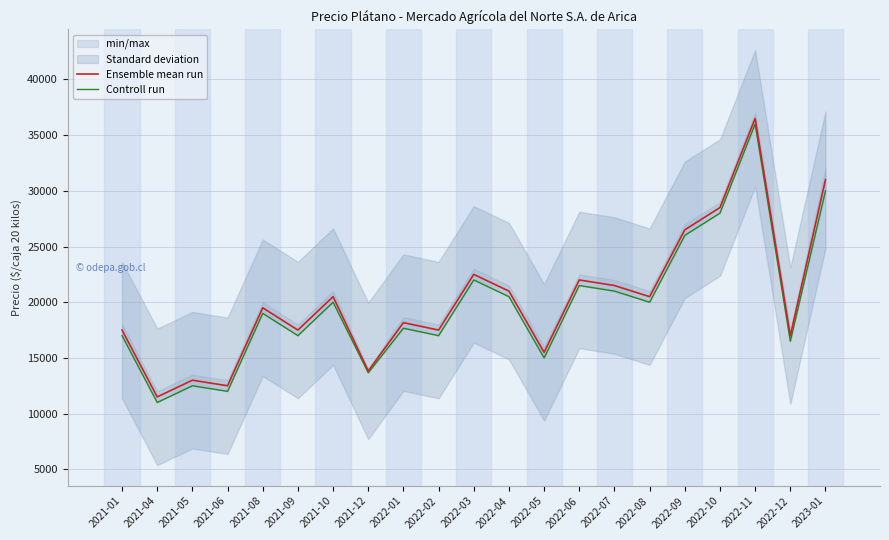

How many interior local valleys does the Ensemble mean run series have?

8